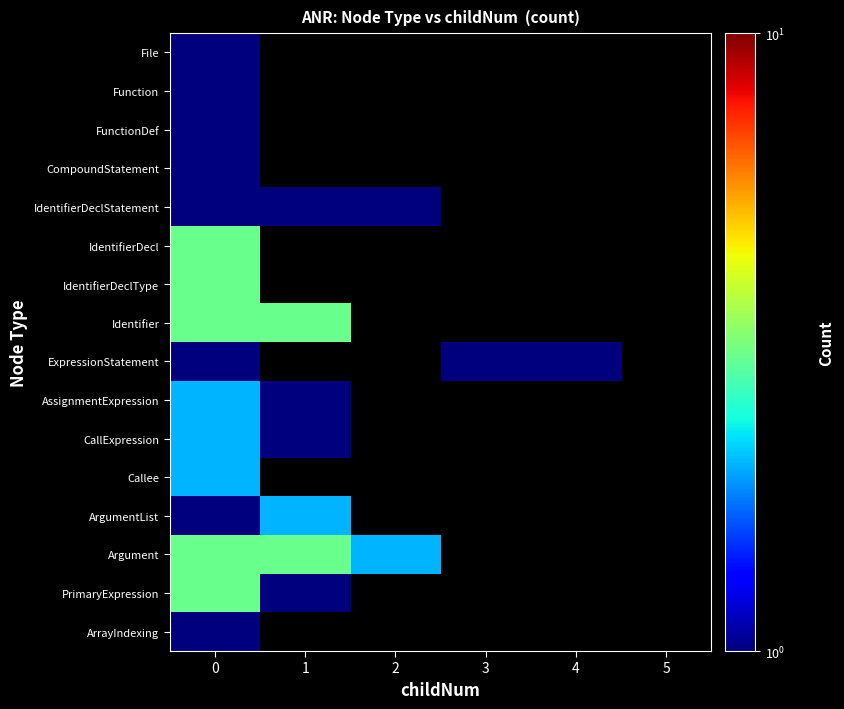

At how many categories does at least one series exceed 2?

2